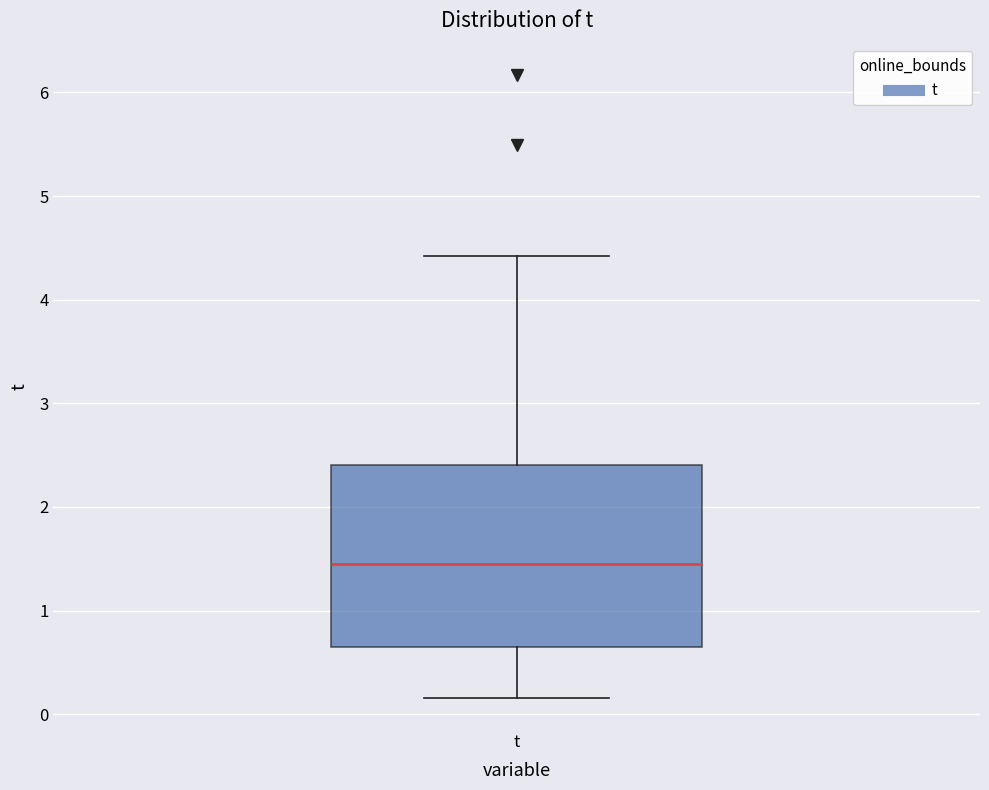

Read this box plot against the y-axis: the position of the median line, the range covered by the box, and the ends of both whiskers. The values are not printed on the chart, so give them approximately, as read against the axis.

median 1.5, box 0.6 to 2.4, whiskers 0.2 to 4.4